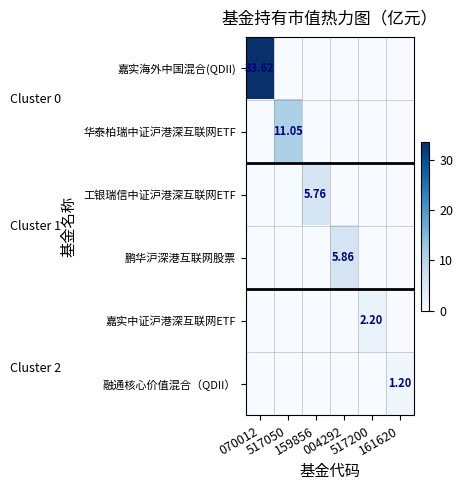

True or false: 鹏华沪深港互联网股票 has a value of 0.0 at 070012.

True